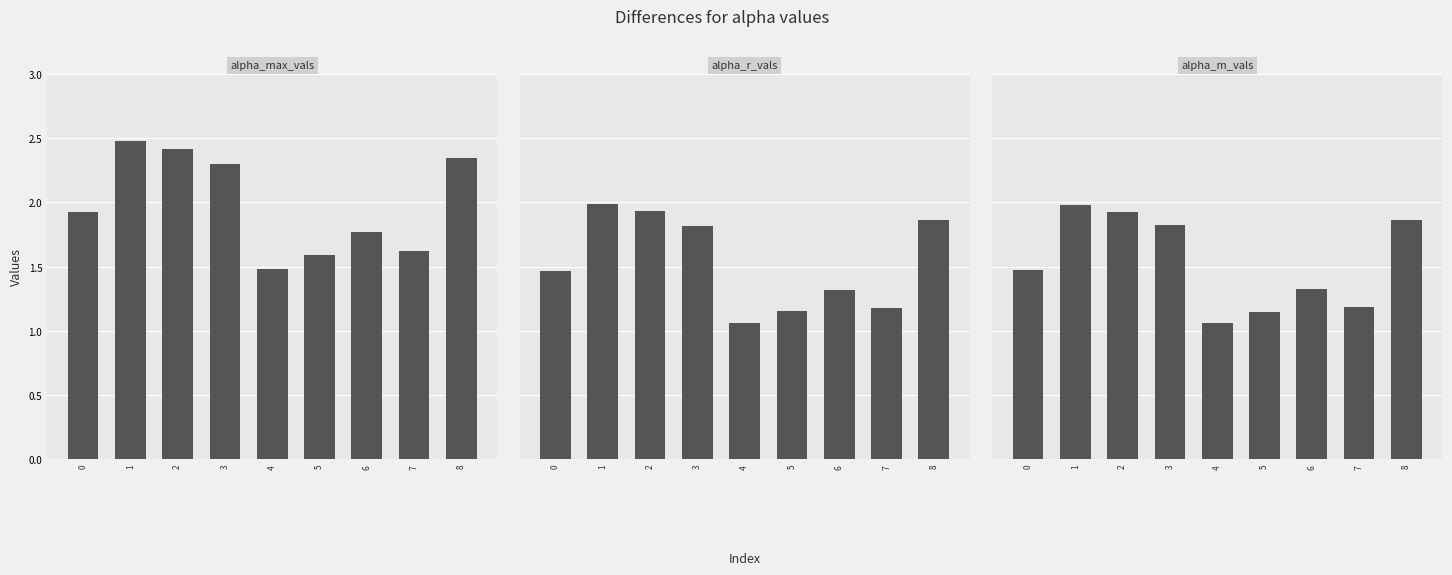

How many bars are there in total?

27